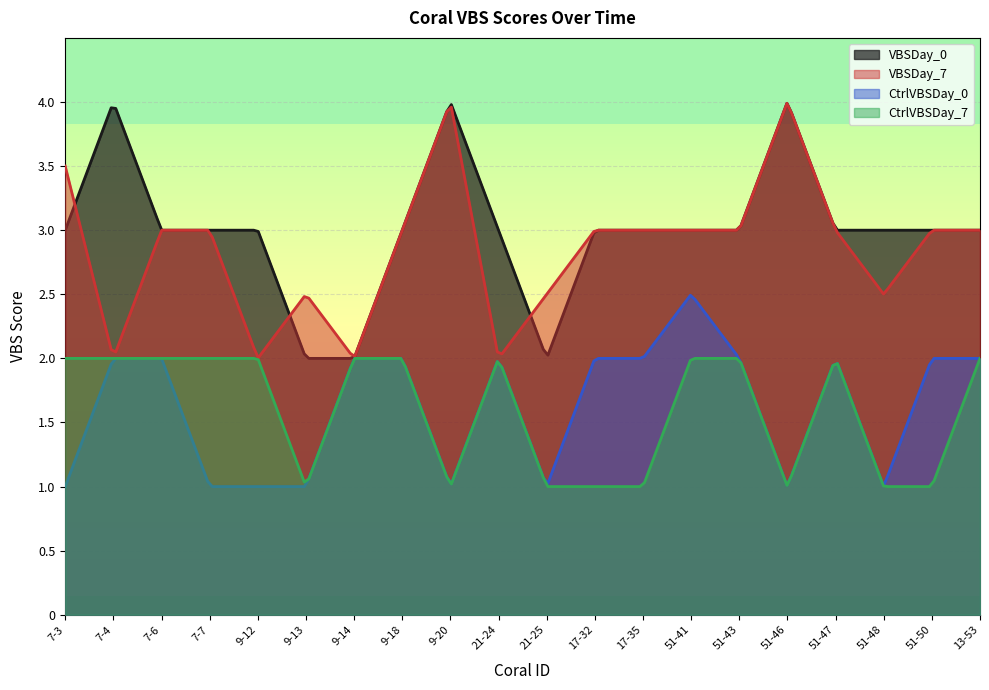

At which category is the sum across all series the highest?

51-41